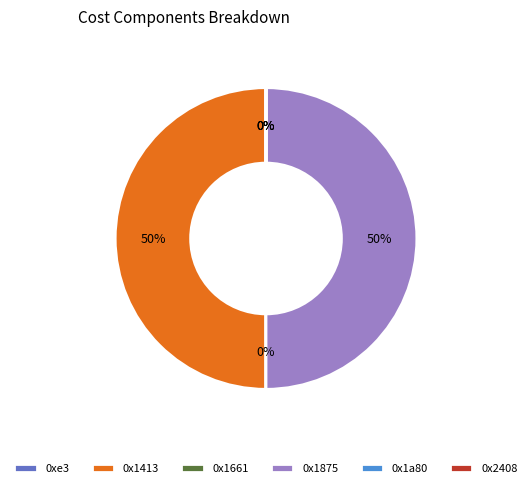

True or false: 0x1875 accounts for 55% of the total.

False